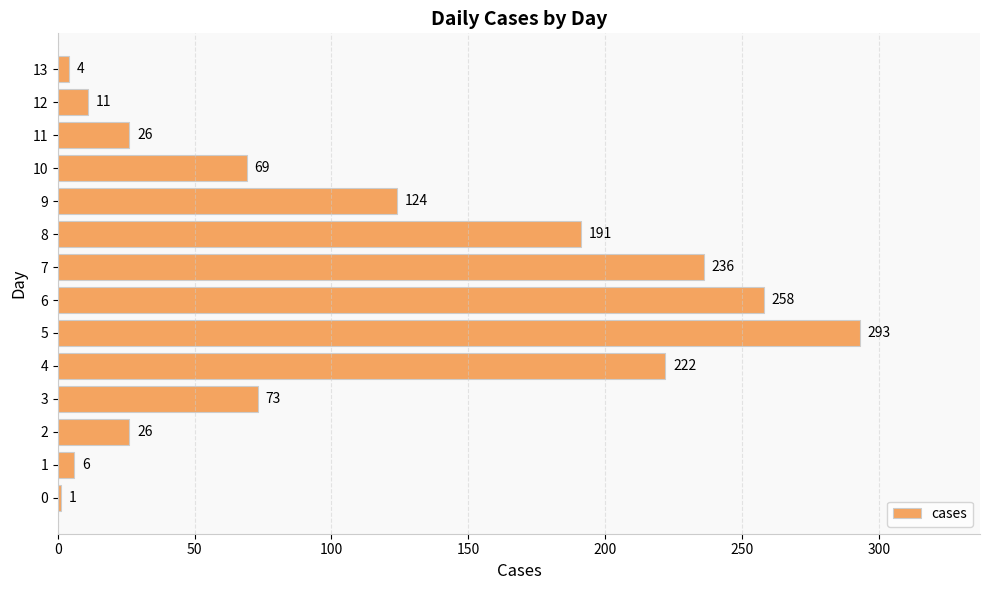

The value at 1 is 6. True or false?

True